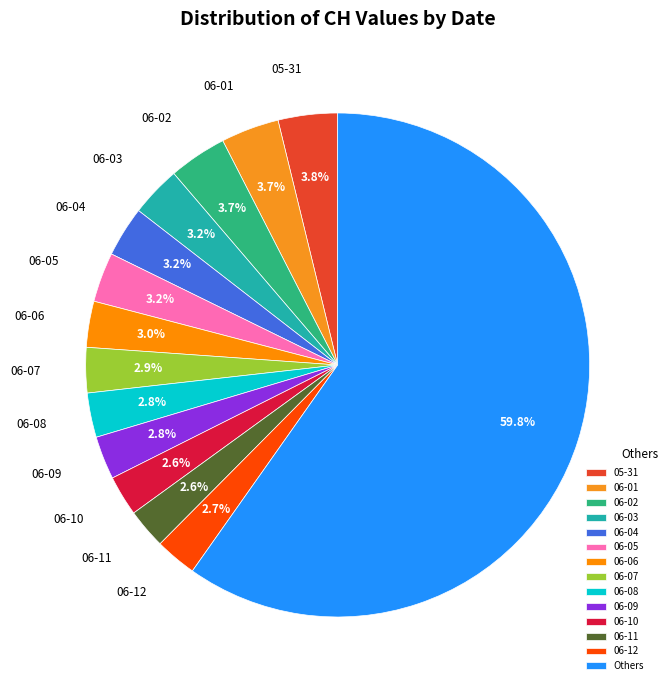

Do 06-09 and 06-04 together represent more than half of the pie?

No